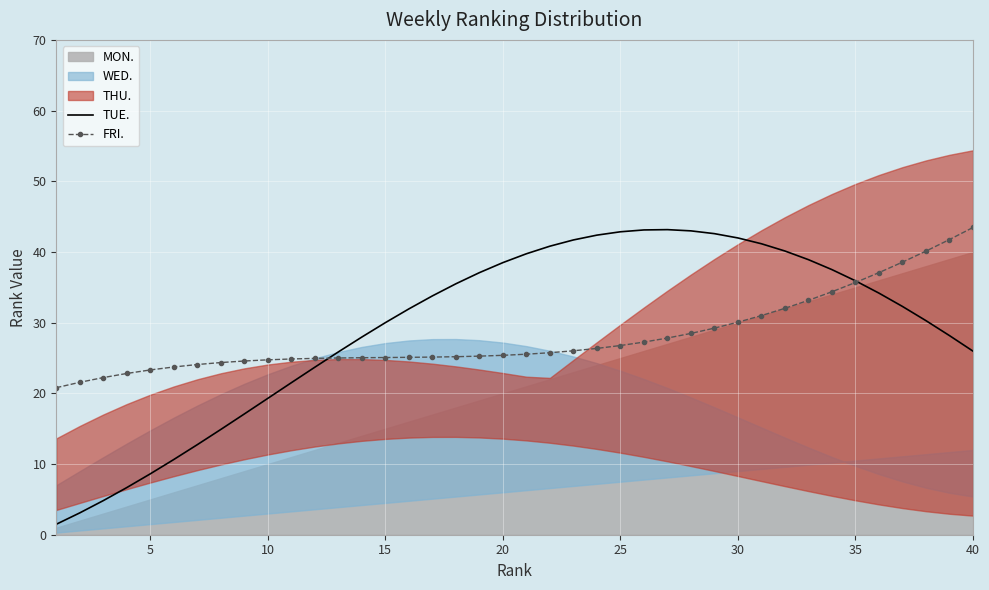

How many data points in FRI. are less than 25?

12